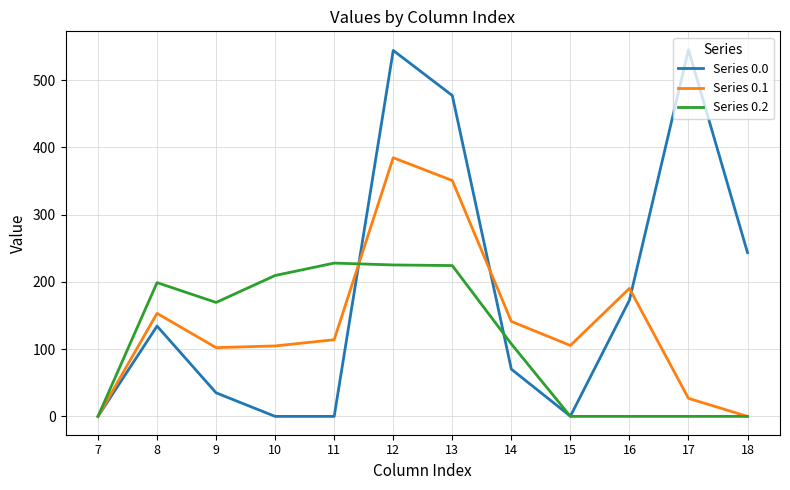

What is the sum of the Series 0.0 values at 7 and 9?

35.0